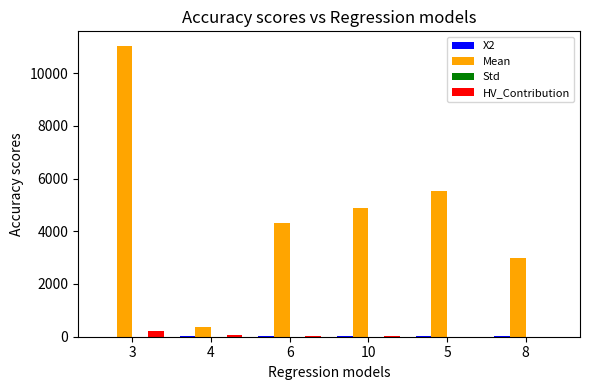

At which category is the sum across all series the highest?

3